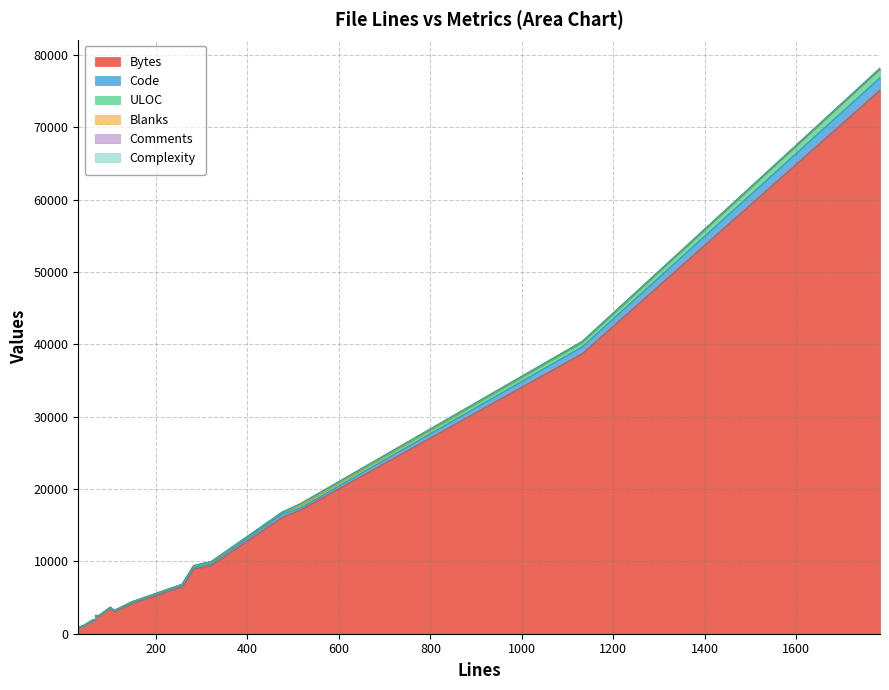

Between 7 and 17, which is larger?

17